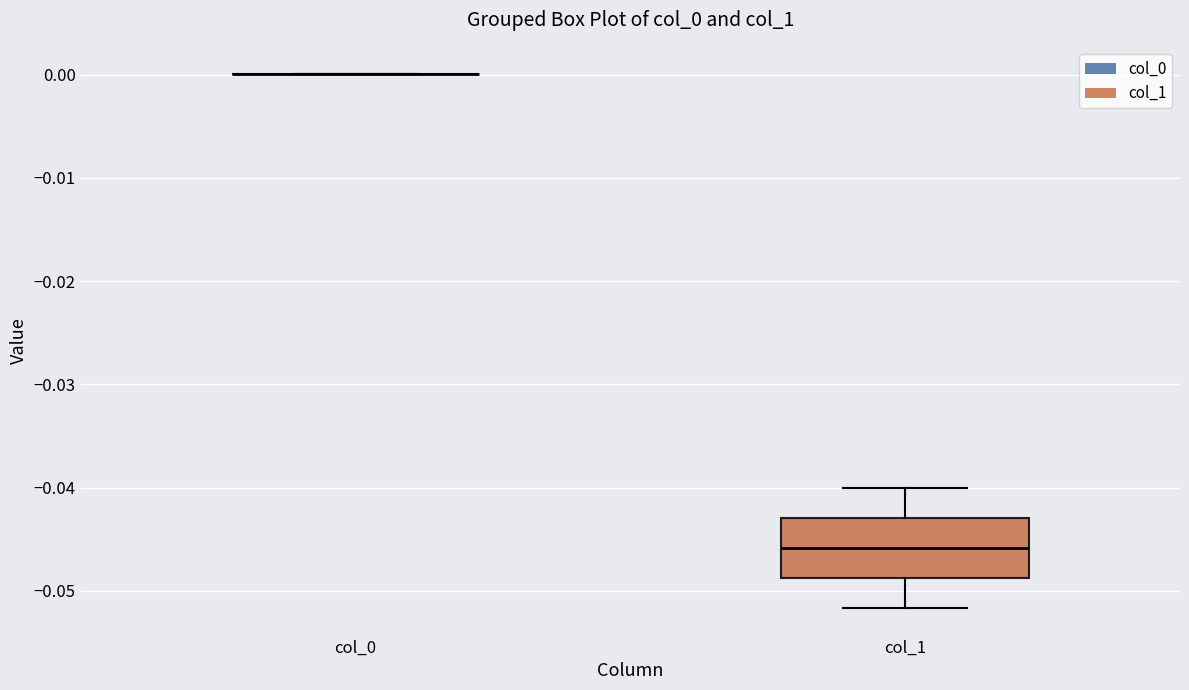

Reading left to right, transcribe this box plot: for each box, give where its median line is, the range the box spans, and where its two whiskers end, as read against the y-axis. The values are not printed on the chart, so give them approximately, as read against the axis.

col_0: box collapsed to a line at 0.000, whiskers 0.000 to 0.000
col_1: median -0.046, box -0.049 to -0.043, whiskers -0.052 to -0.040